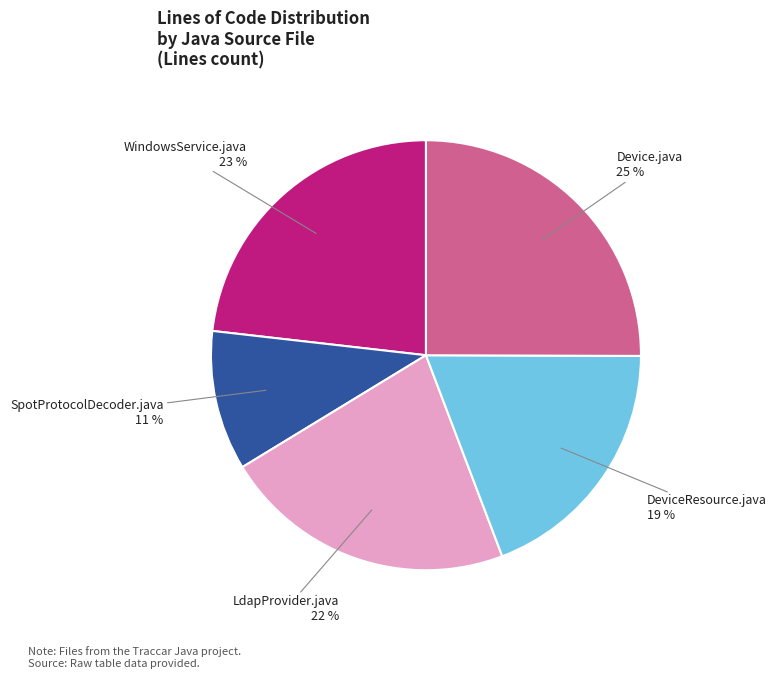

Does any single category account for the majority?

No